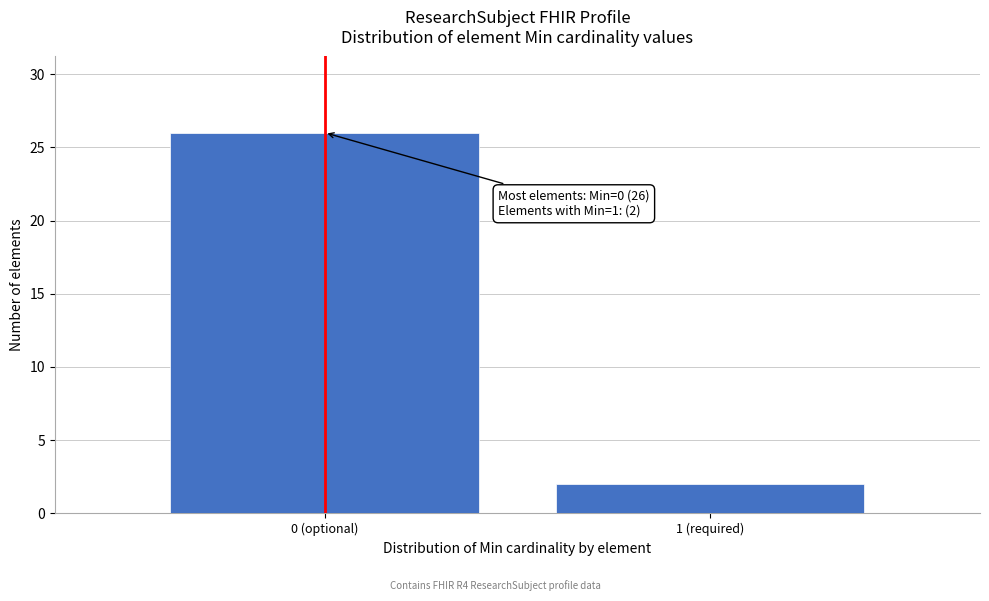

Reading right to left, transcribe all the data shown in this chart.

1 (required)=2	0 (optional)=26